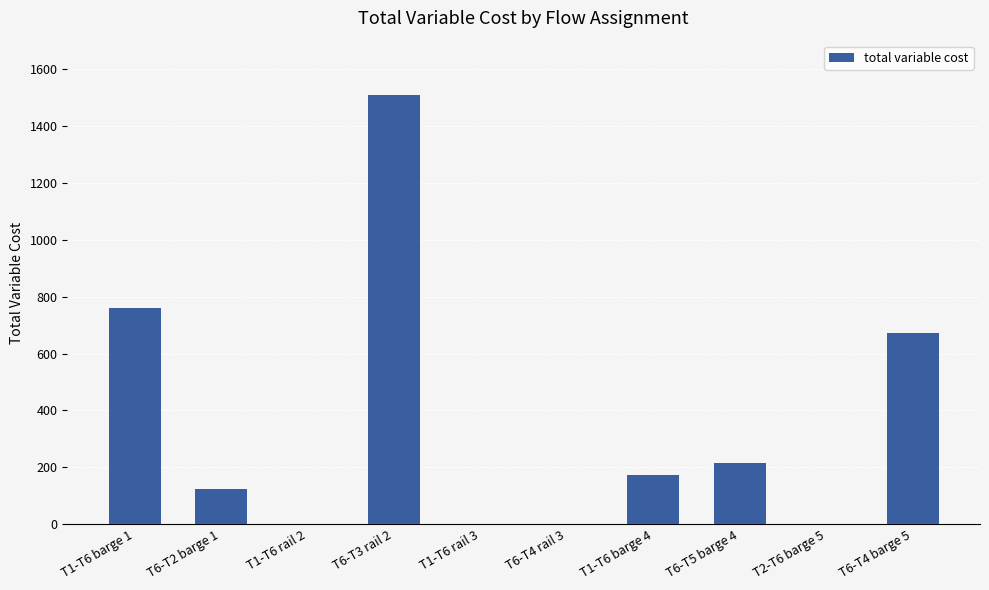

How many distinct data groups are displayed?

1